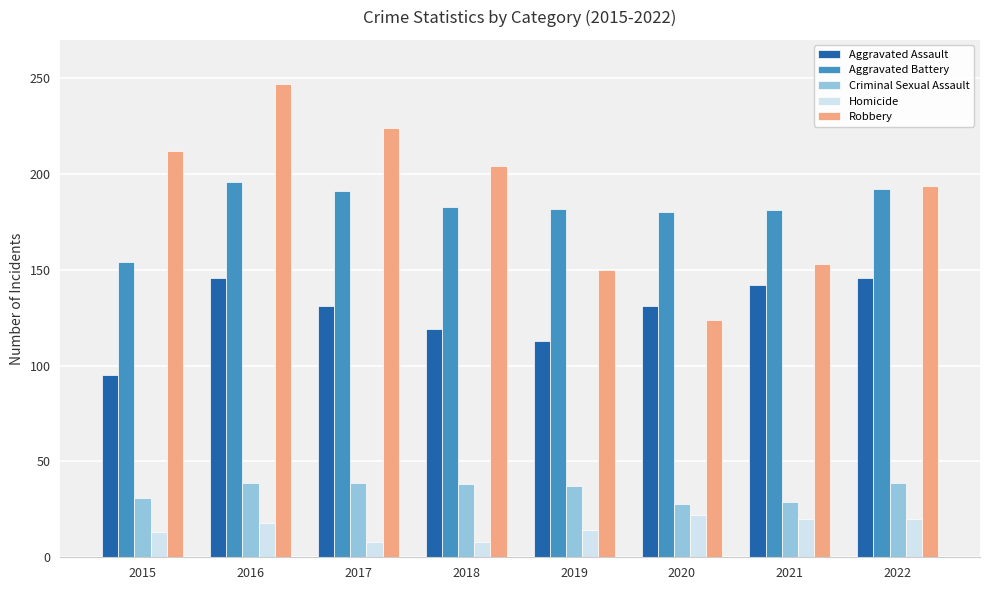

What is the lowest value of the Criminal Sexual Assault series?

28